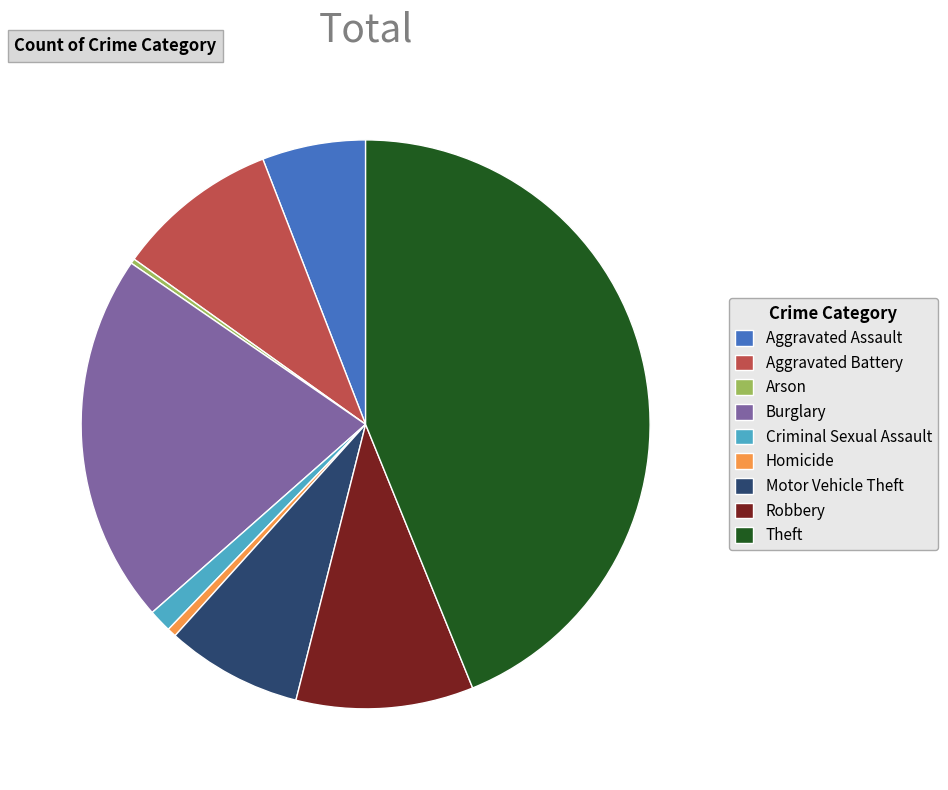

Between Criminal Sexual Assault and Robbery, which is larger?

Robbery